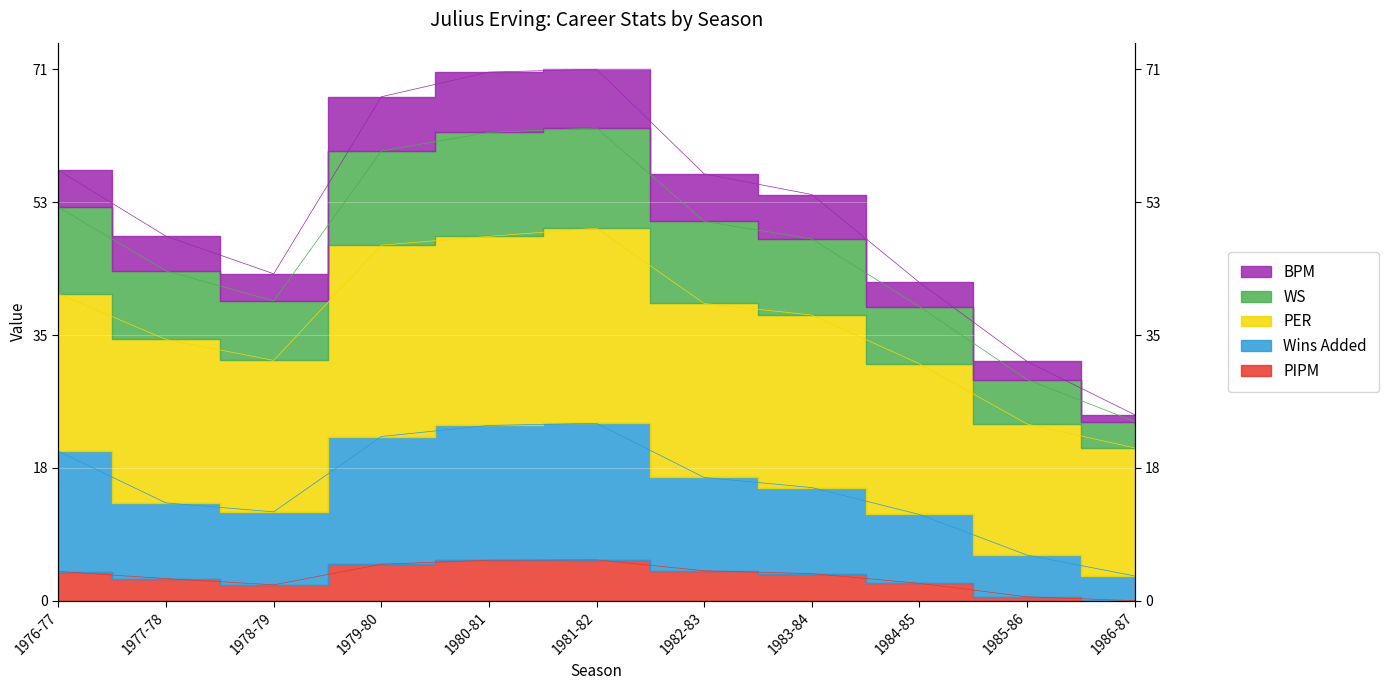

At which category does WS reach its first local peak?

1981-82